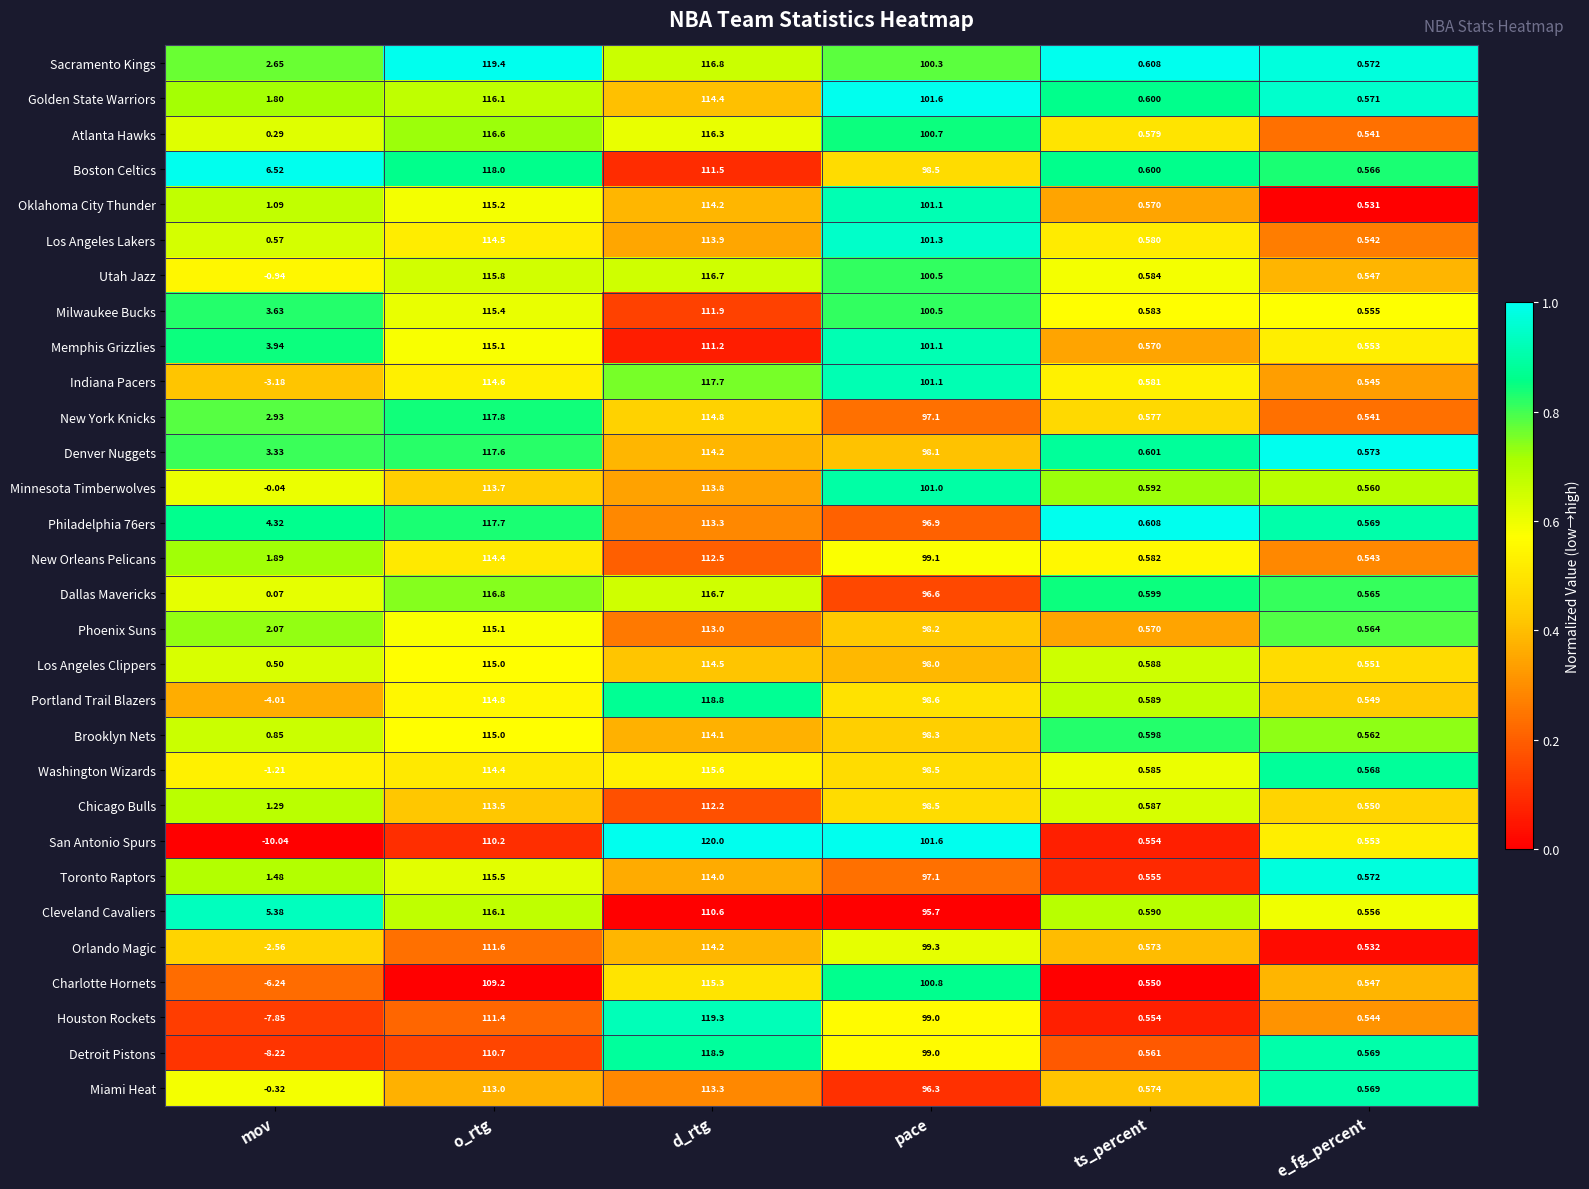

Which series has the widest spread of values?

San Antonio Spurs